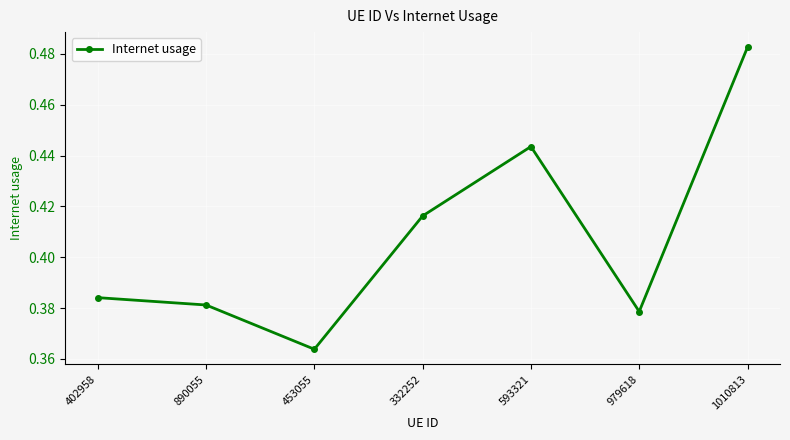

What is the label of the 5th point from the right?

453055